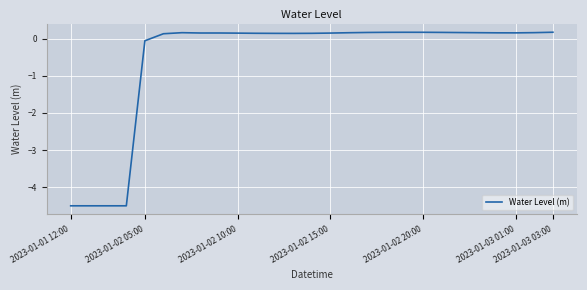

What is the smallest value displayed?

-4.5